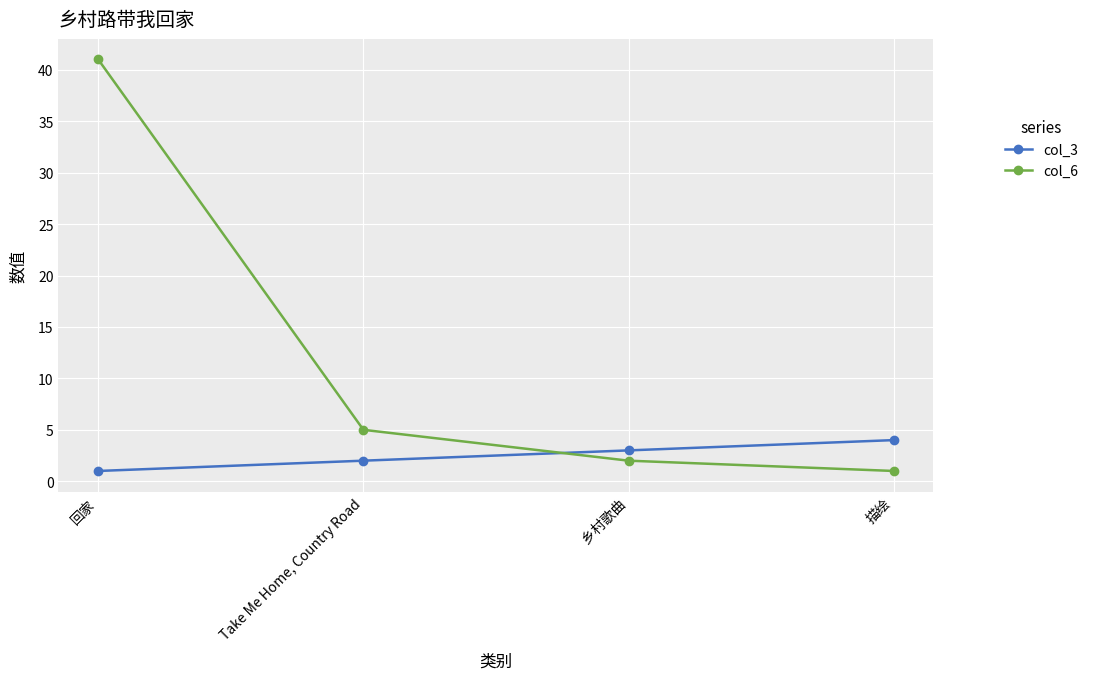

The value of col_6 at 乡村歌曲 is 2. True or false?

True